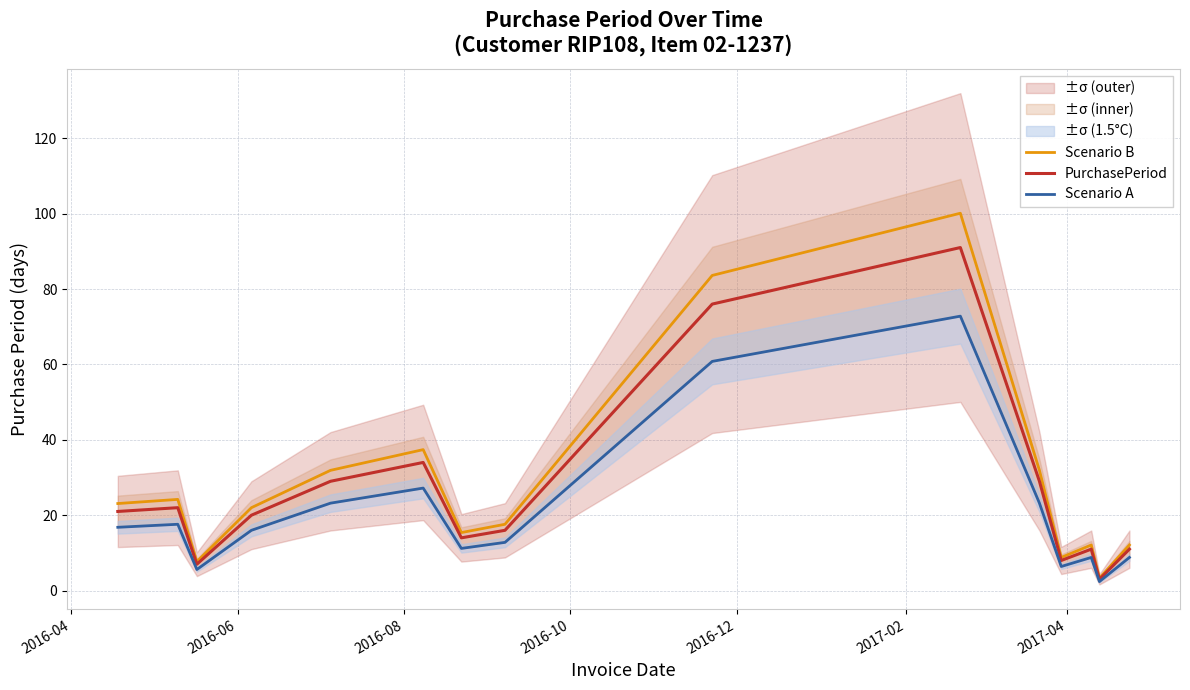

True or false: PurchasePeriod has more than 0 points higher than both neighbors.

True